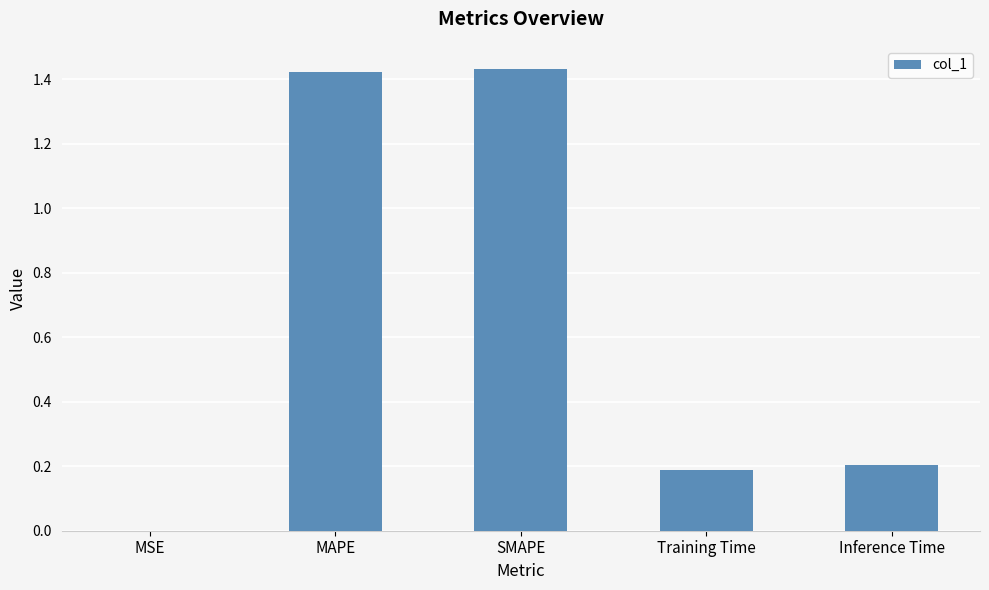

Read the value at Inference Time.

0.2